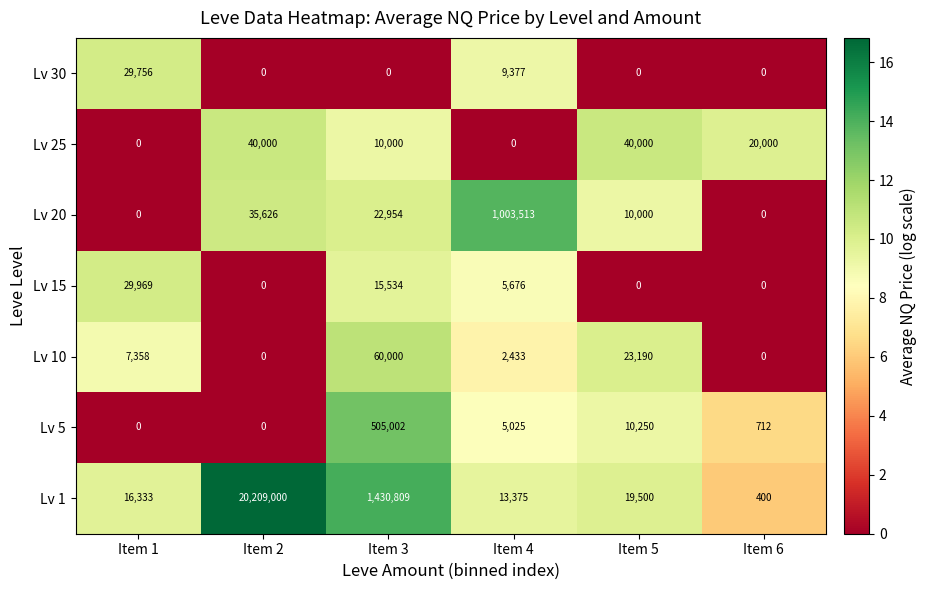

The Lv 30 series shows -14838 at Item 5. True or false?

False